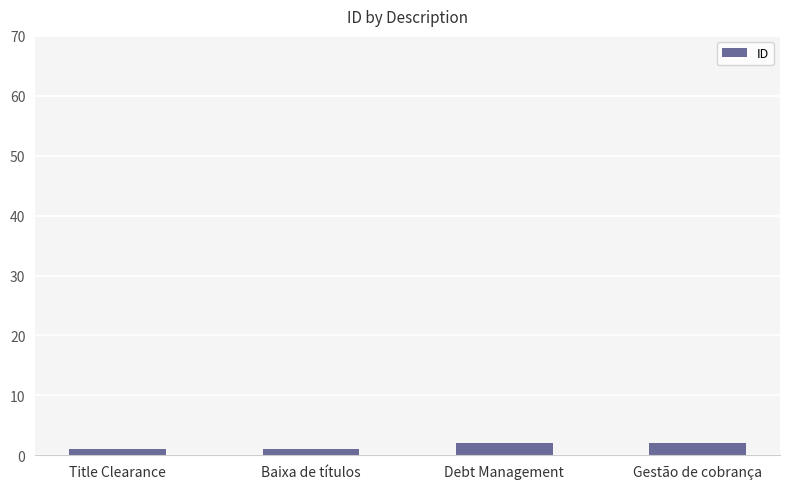

Reading left to right, list all the values displayed in this chart.

1	1	2	2